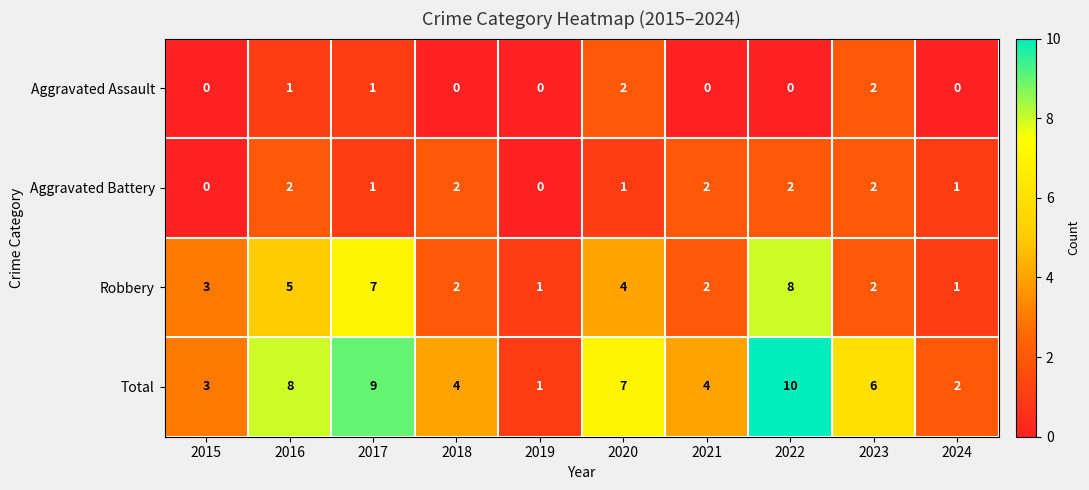

Which series has the largest range (max minus min)?

Total